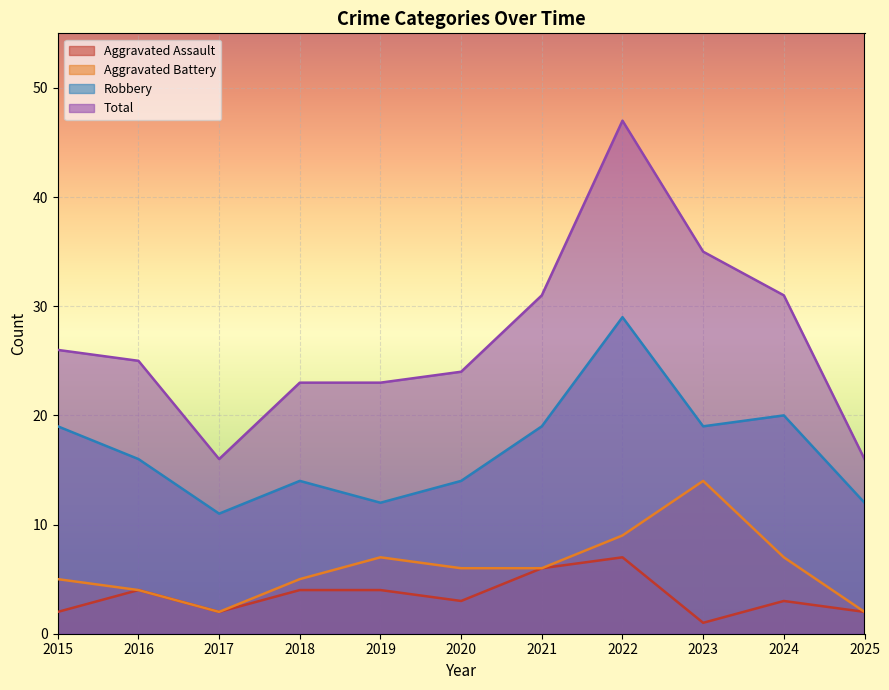

At which category is the sum across all series the highest?

2022